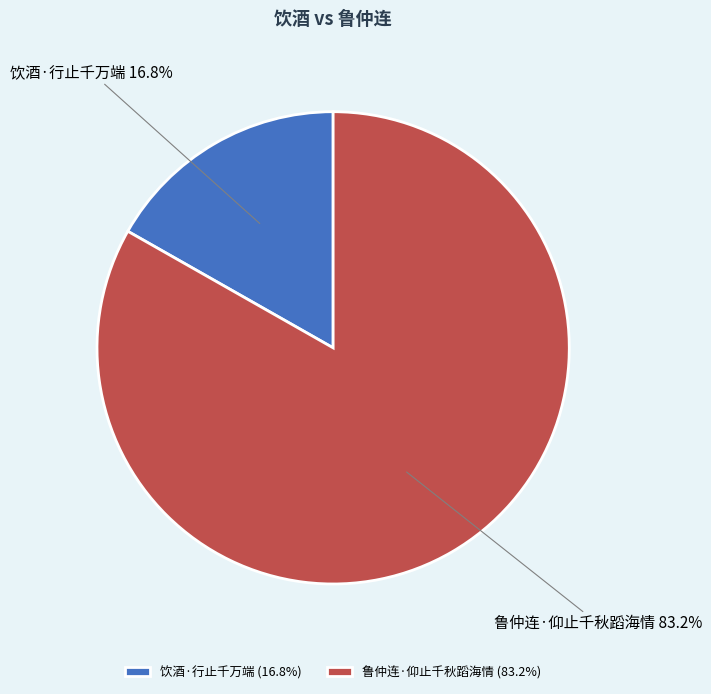

What is the total percentage of 饮酒·行止千万端 and 鲁仲连·仰止千秋蹈海情?

100.0%